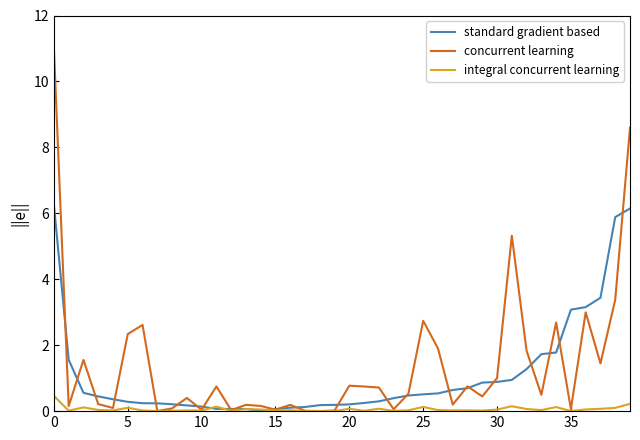

What is the maximum value for concurrent learning?

11.0